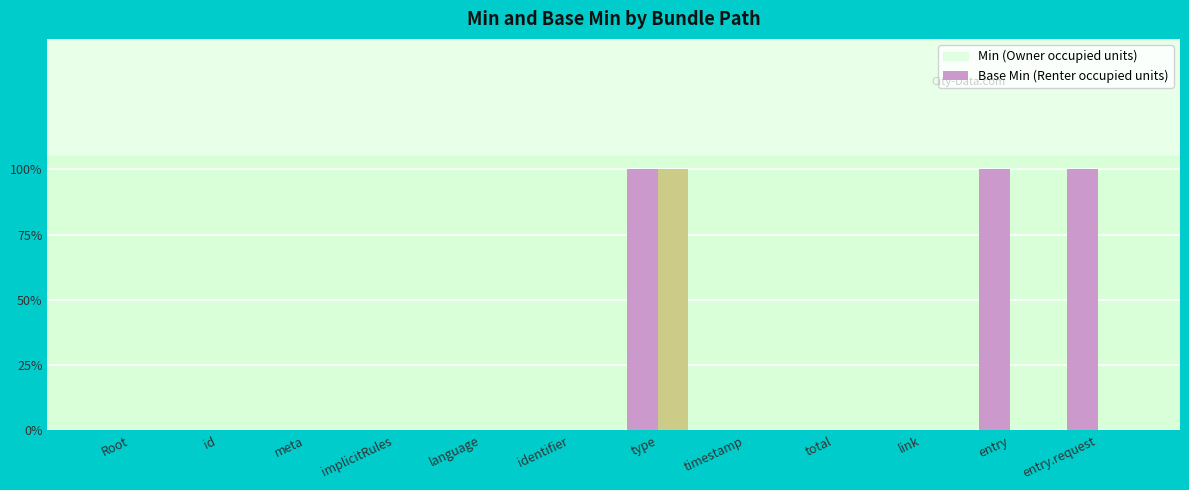

Does the chart contain stacked bars?

No